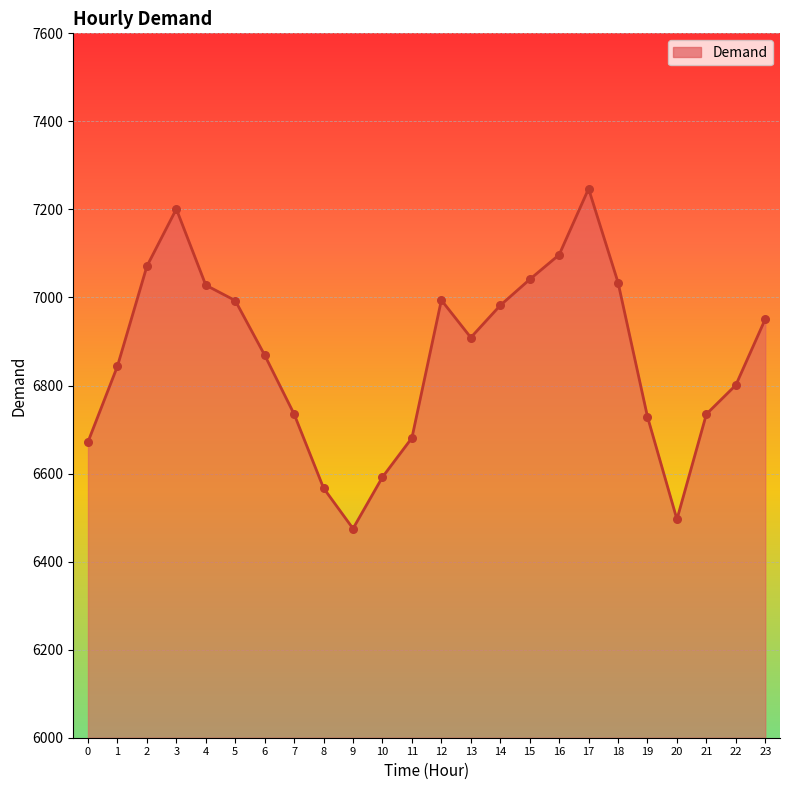

What is the ratio of the value at 14 to the value at 10?

1.1